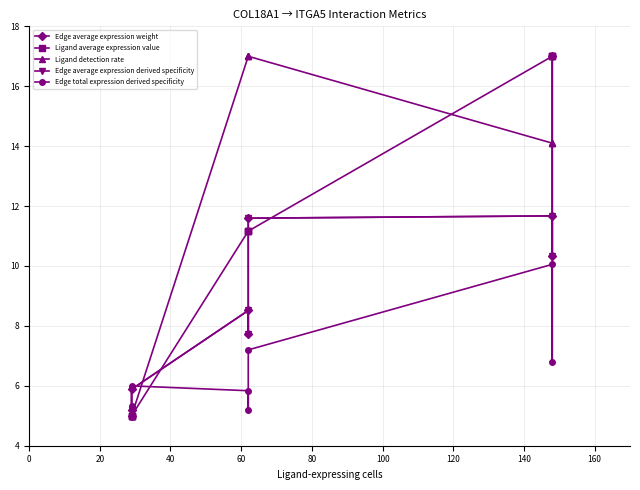

Reading left to right, transcribe all the data shown in this chart.

Edge average expression weight: 5.2	5.0	5.9	8.5	7.7	11.6	11.7	10.3	17.0
Ligand average expression value: 5.0	5.0	5.0	11.2	11.2	11.2	17.0	17.0	17.0
Ligand detection rate: 5.0	5.0	5.0	17.0	17.0	17.0	14.1	14.1	14.1
Edge average expression derived specificity: 5.2	5.0	5.9	8.5	7.7	11.6	11.7	10.3	17.0
Edge total expression derived specificity: 5.3	5.0	6.0	5.8	5.2	7.2	10.1	6.8	17.0